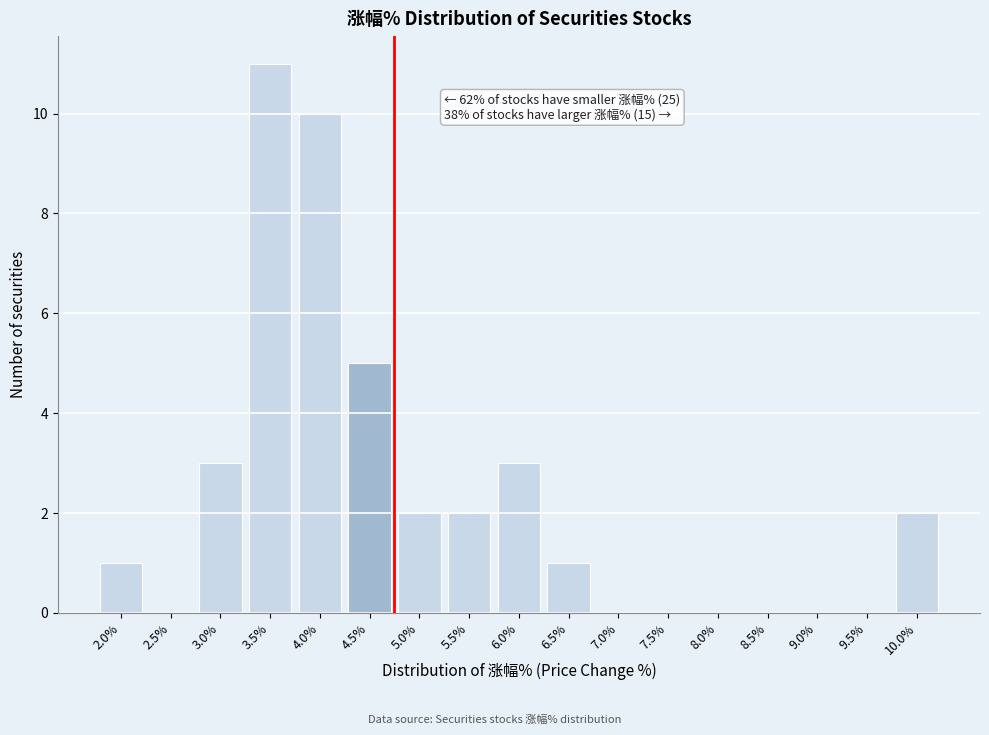

Reading left to right, list all the values displayed in this chart.

2.0%=1	2.5%=0	3.0%=3	3.5%=11	4.0%=10	4.5%=5	5.0%=2	5.5%=2	6.0%=3	6.5%=1	7.0%=0	7.5%=0	8.0%=0	8.5%=0	9.0%=0	9.5%=0	10.0%=2